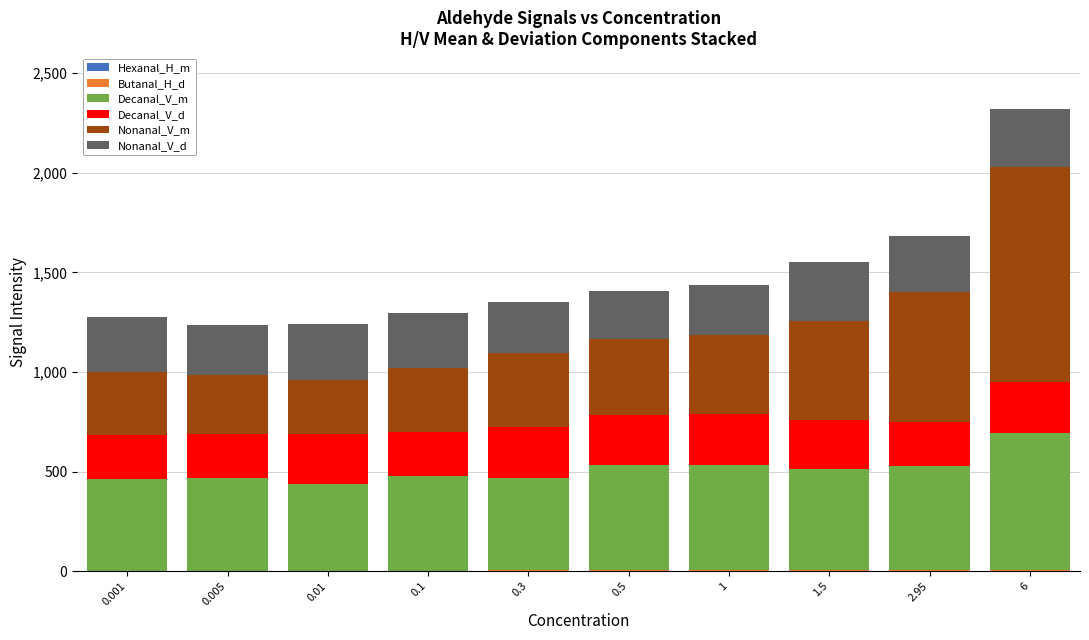

At which category is the sum across all series the highest?

6